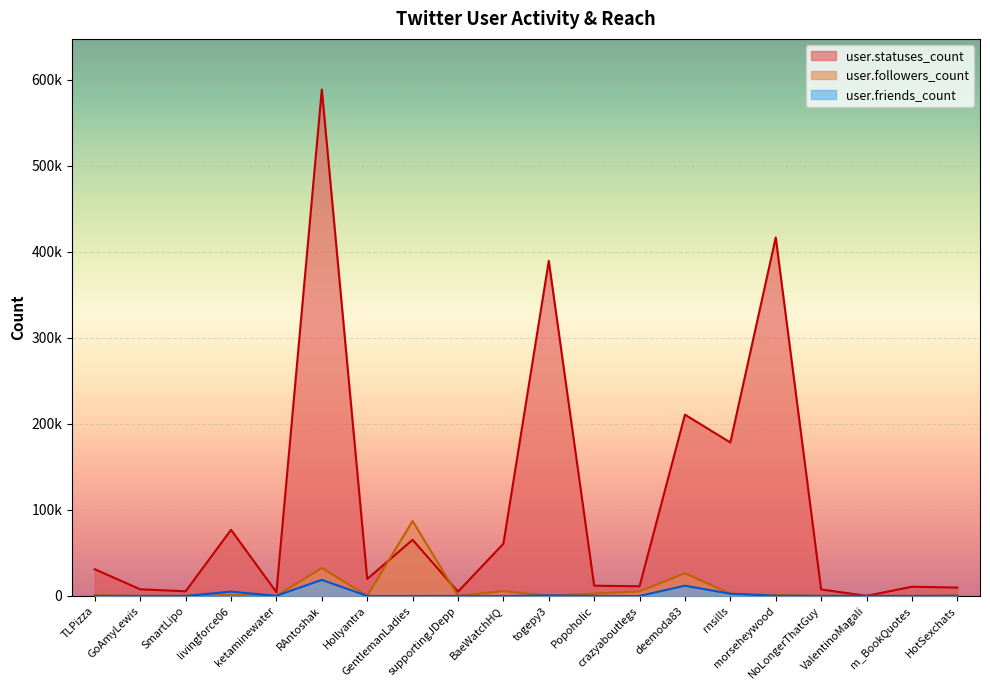

True or false: user.friends_count has a value of -7842 at GentIemanLadies.

False